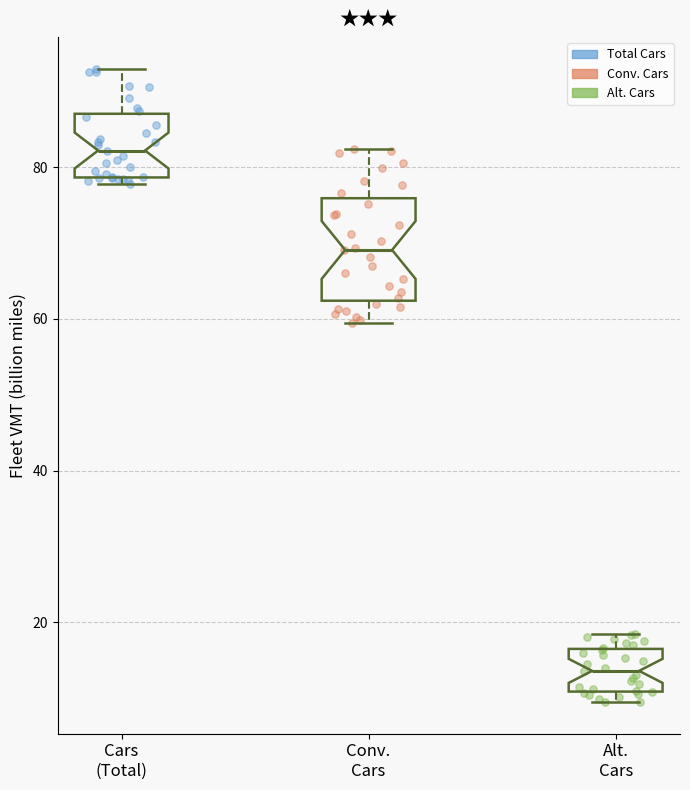

Comparing the boxes themselves (not the whiskers), which one is the tallest?

Conv. Cars